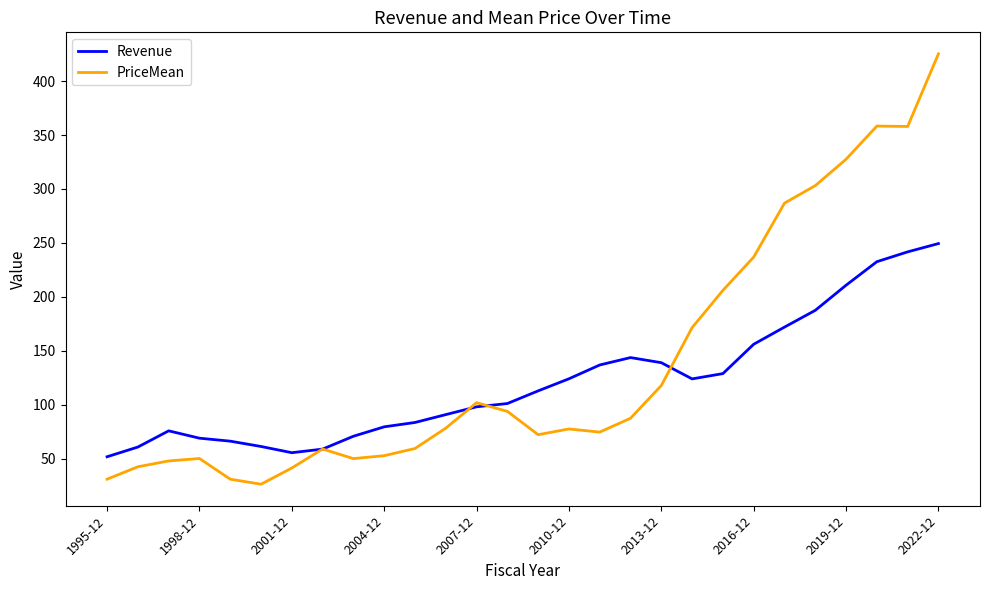

What is the maximum value shown in the chart?

425.3